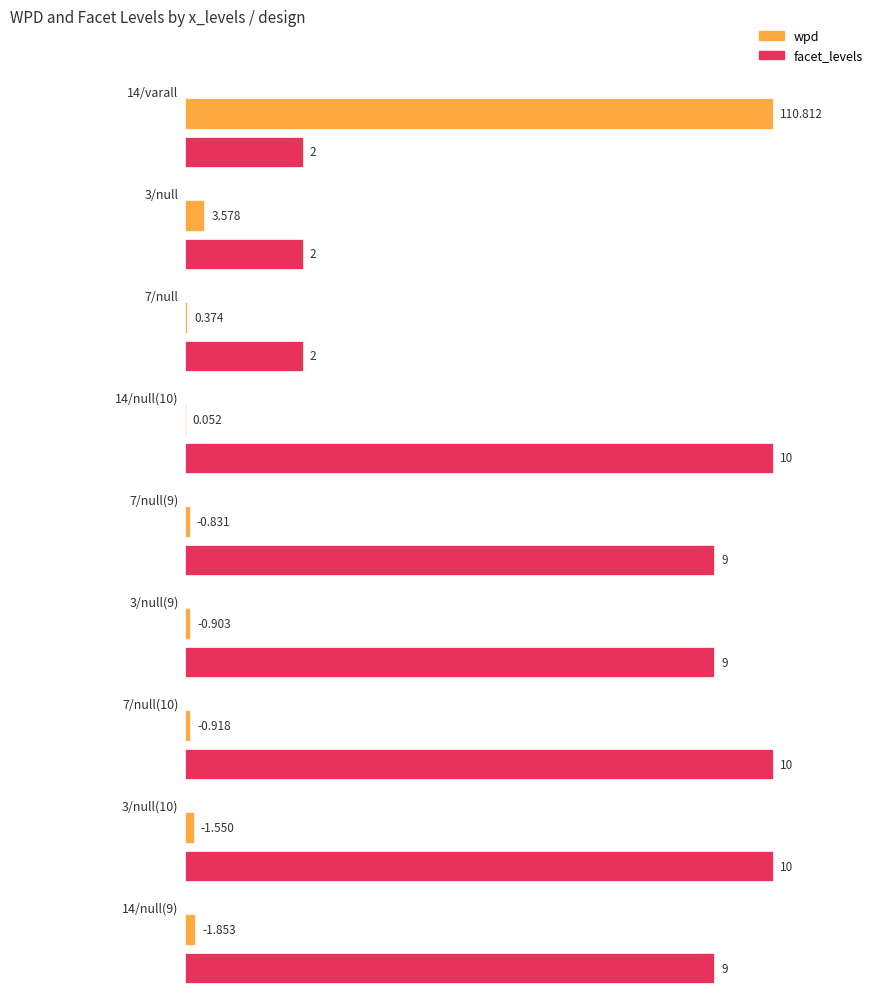

Which series has the widest spread of values?

wpd